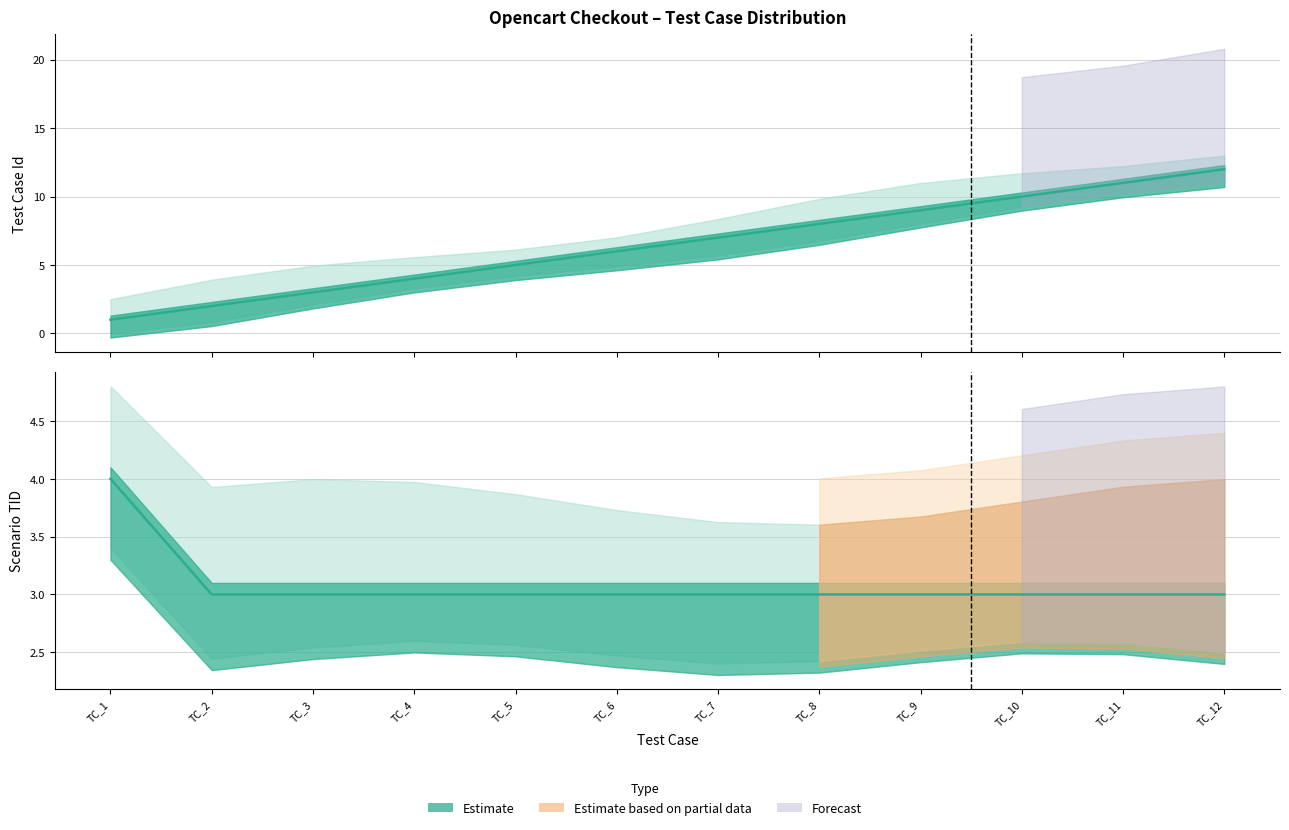

Which category has the highest value across all series?

TC_12